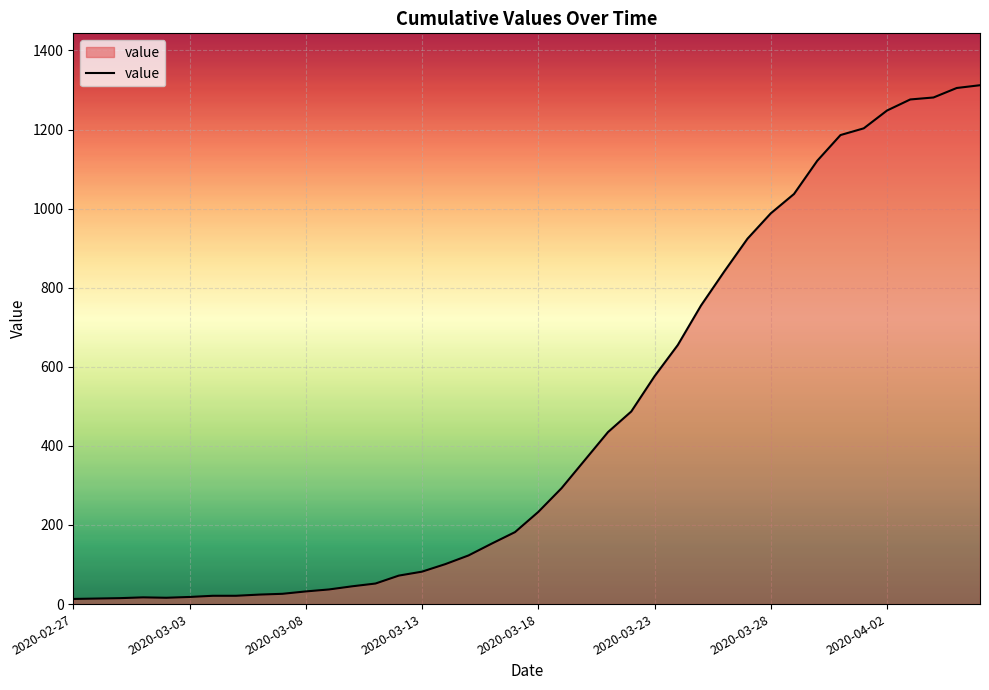

What is the maximum value shown in the chart?

1312